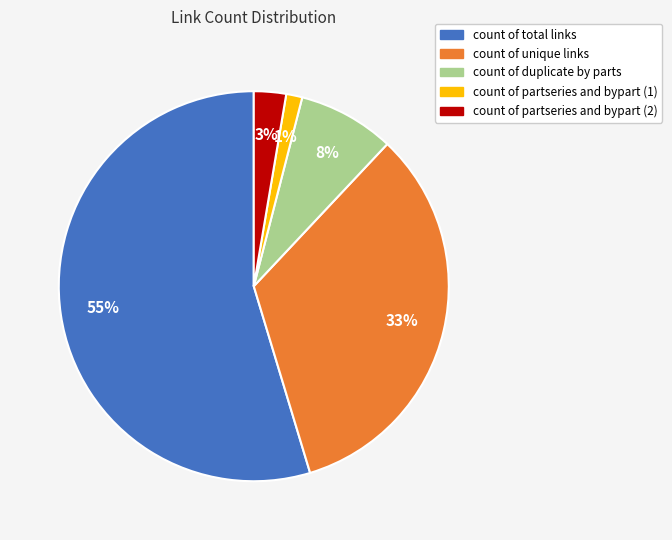

Which category has the biggest portion of the pie?

count of total links